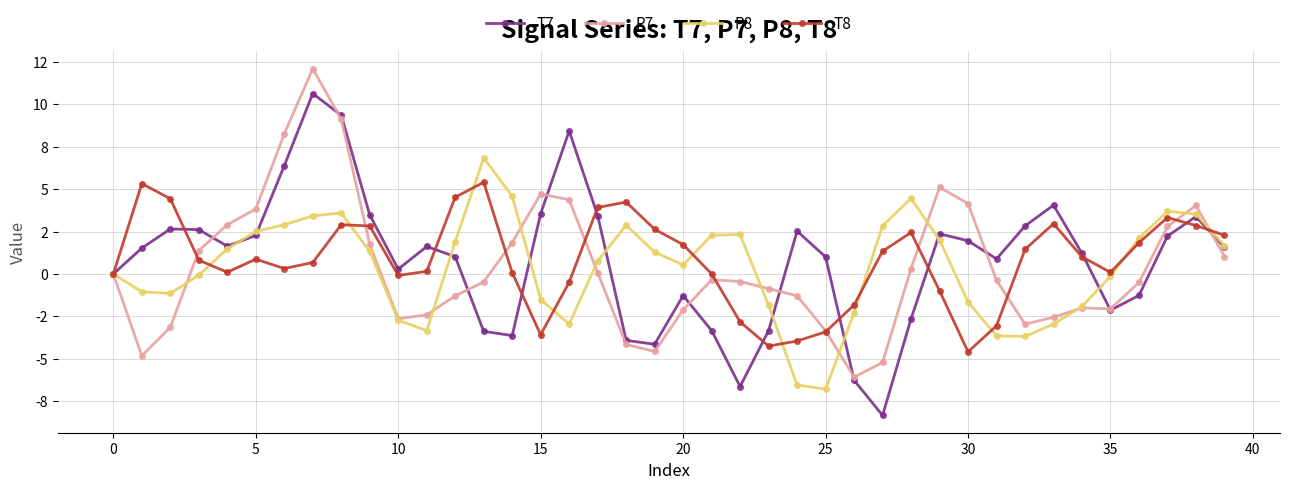

Which series has the widest spread of values?

T7